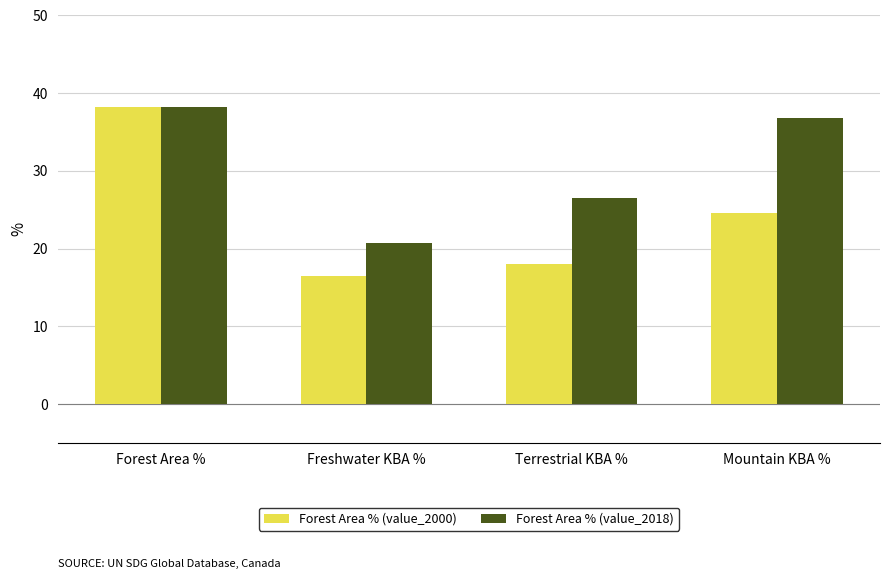

What is the spread (max minus min) of values at Mountain KBA %?

12.2